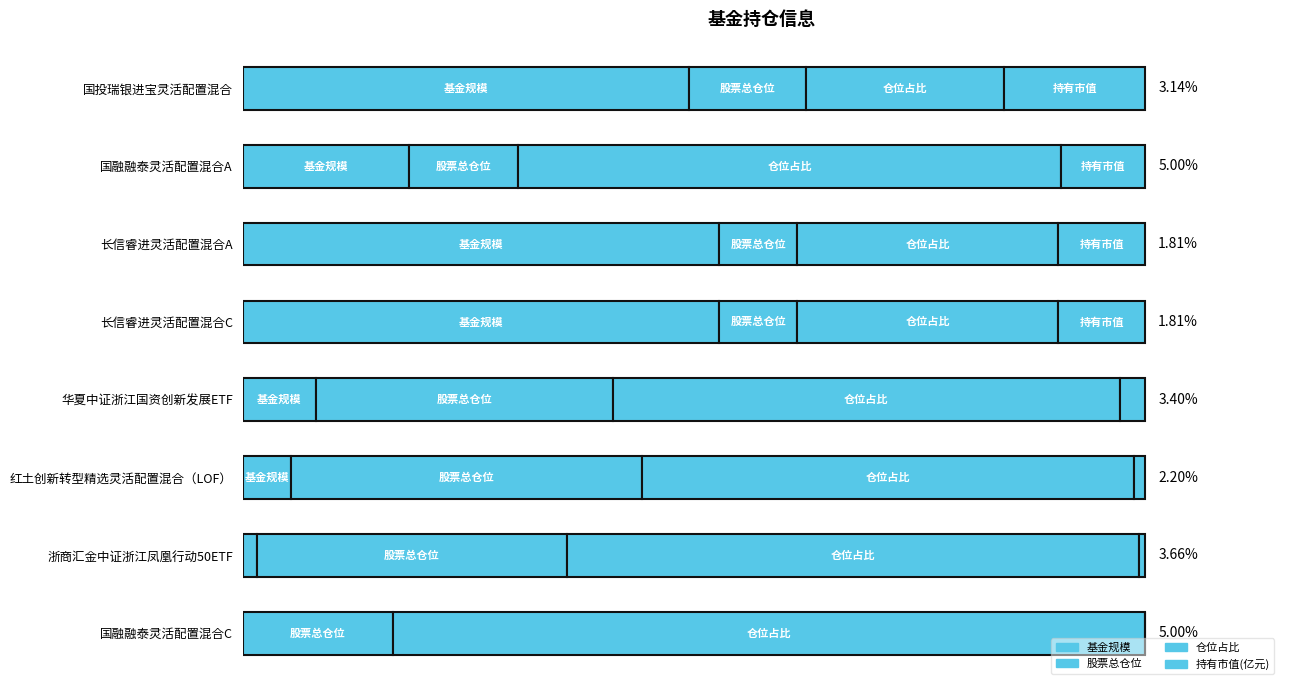

Count the number of categories in the chart.

8